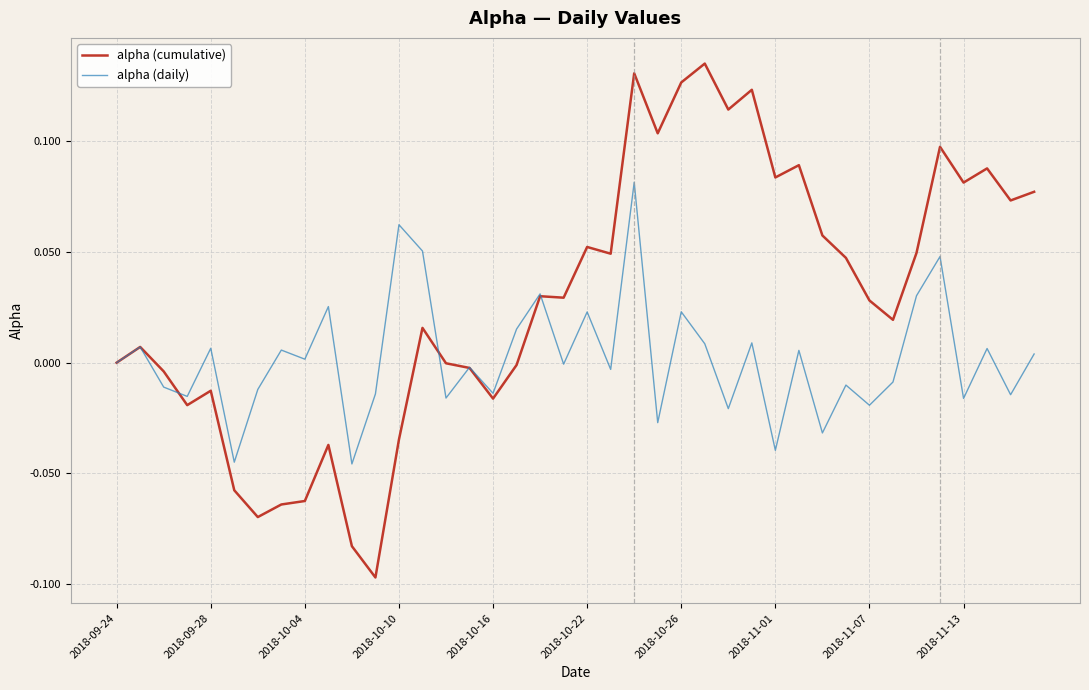

Which series has the largest range (max minus min)?

alpha (cumulative)